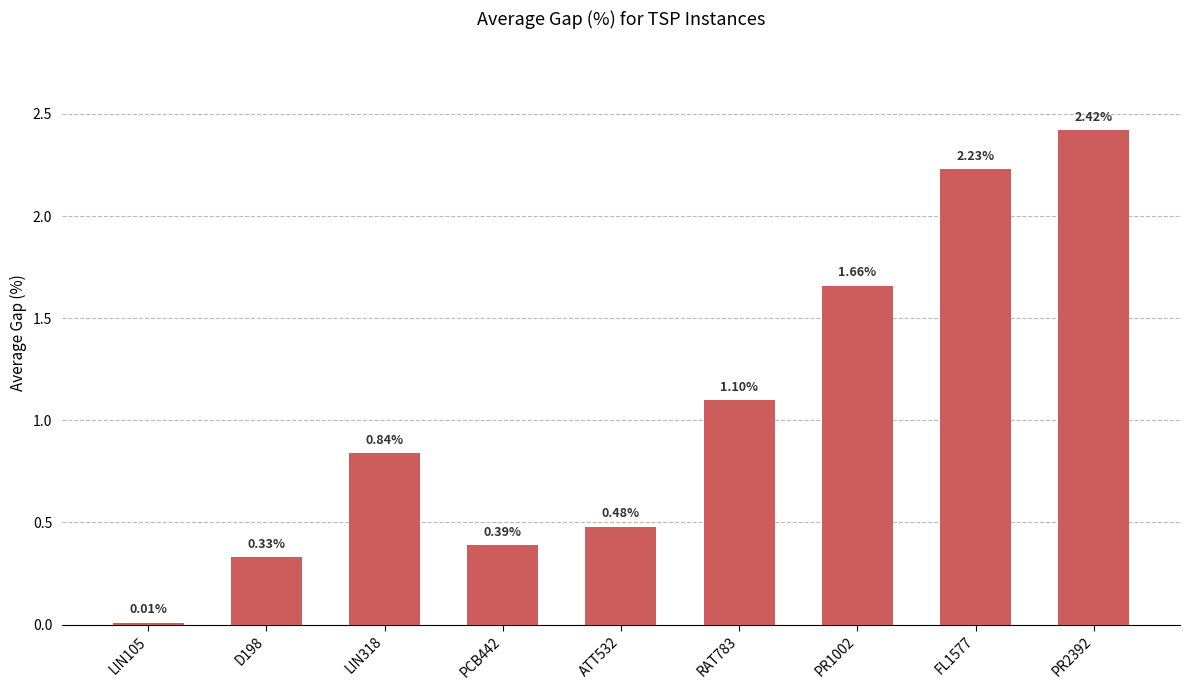

At which label is the value closest to 1?

RAT783